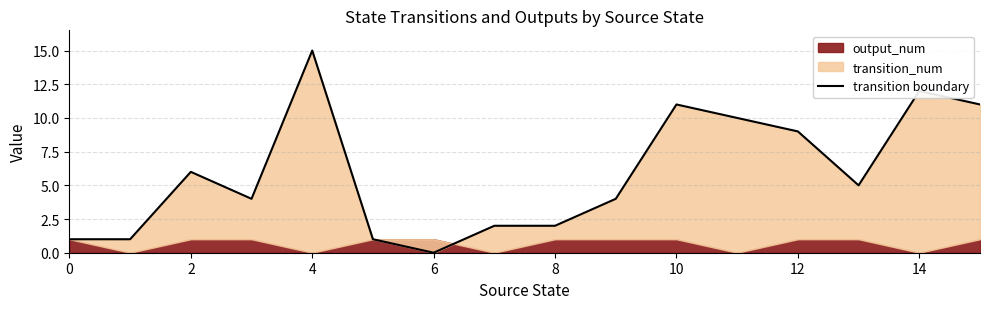

True or false: there are more than 0 points higher than both neighbors.

True